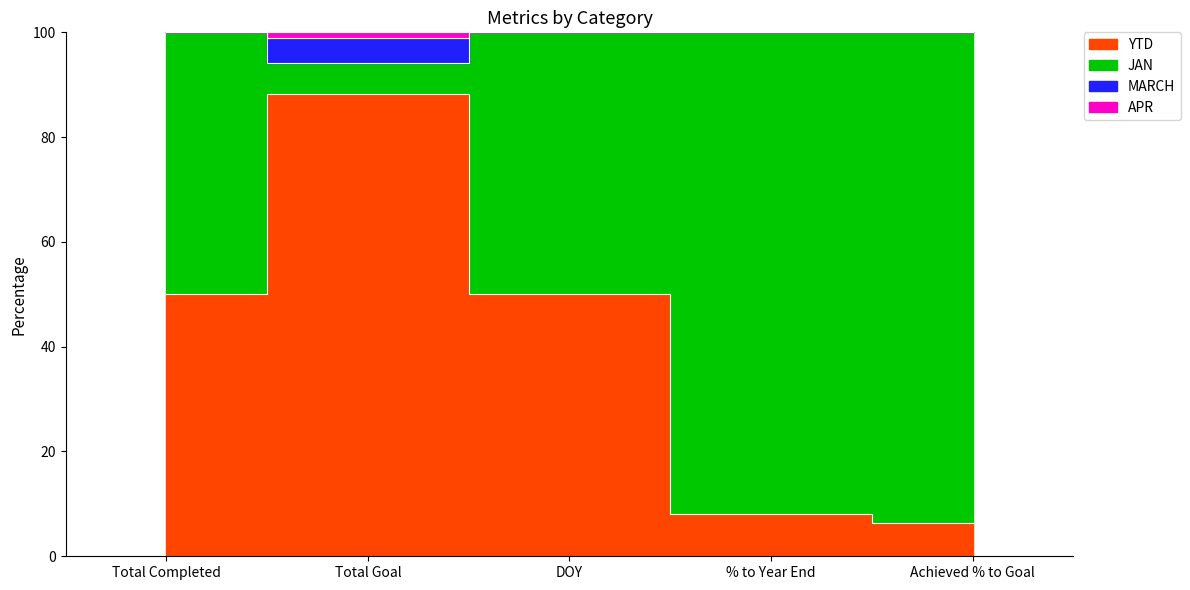

Which series has the largest total across all categories?

JAN